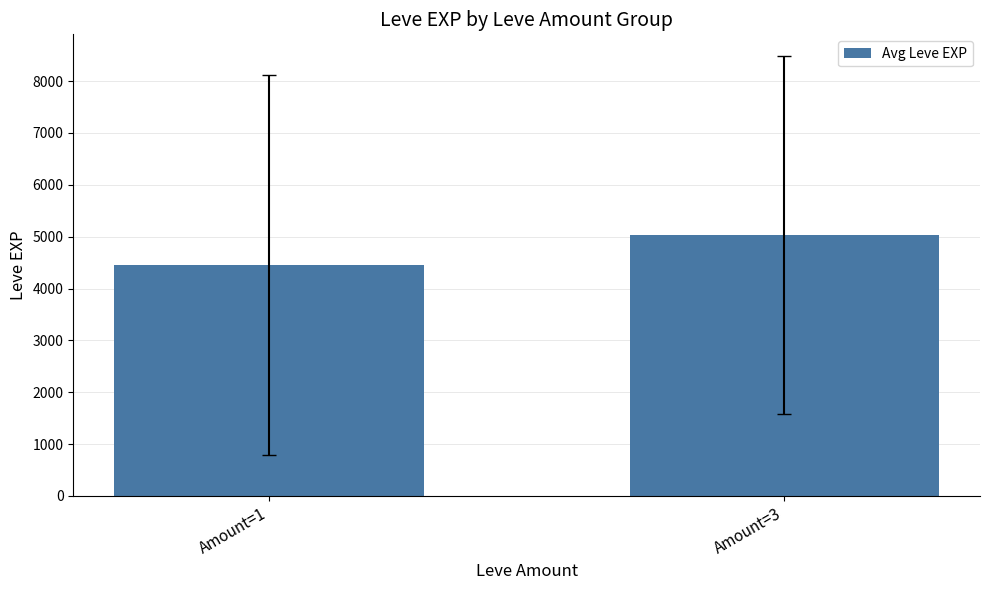

How many categories are shown in the chart?

2